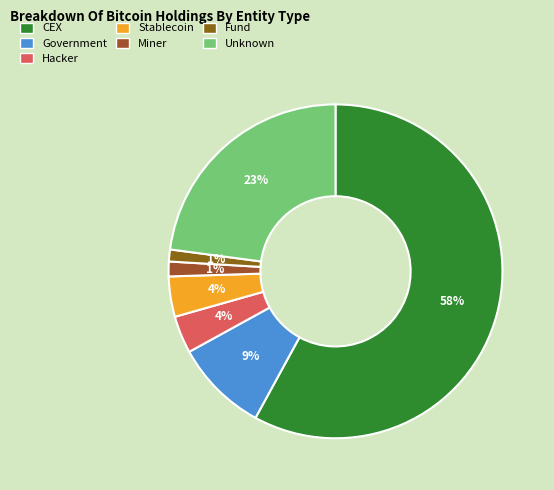

To the nearest percent, what is the average slice percentage?

14%